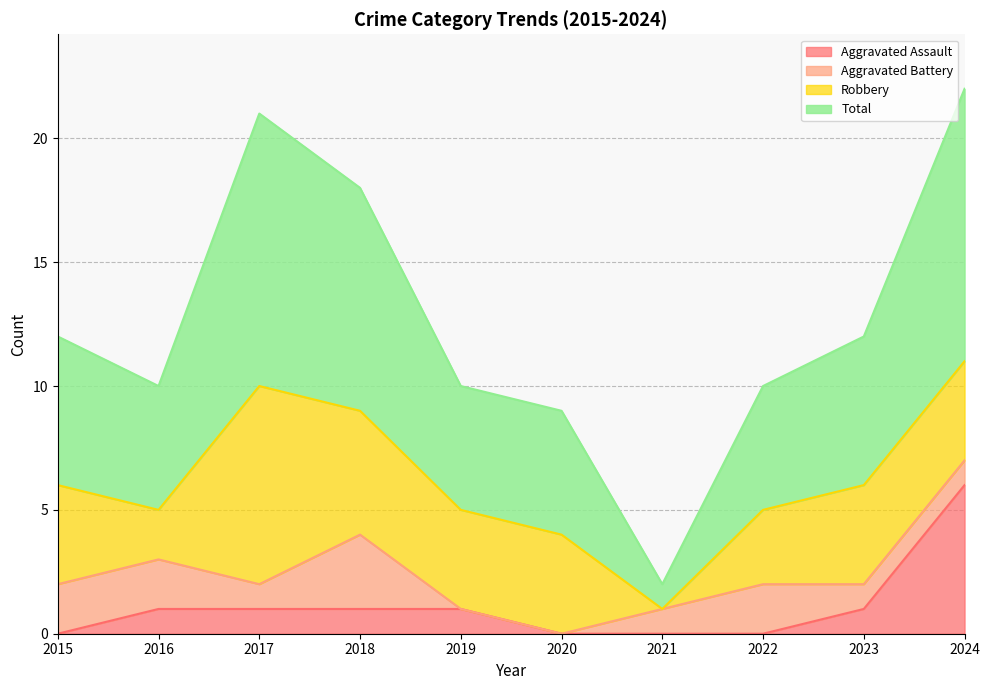

At which category is the sum across all series the highest?

2024